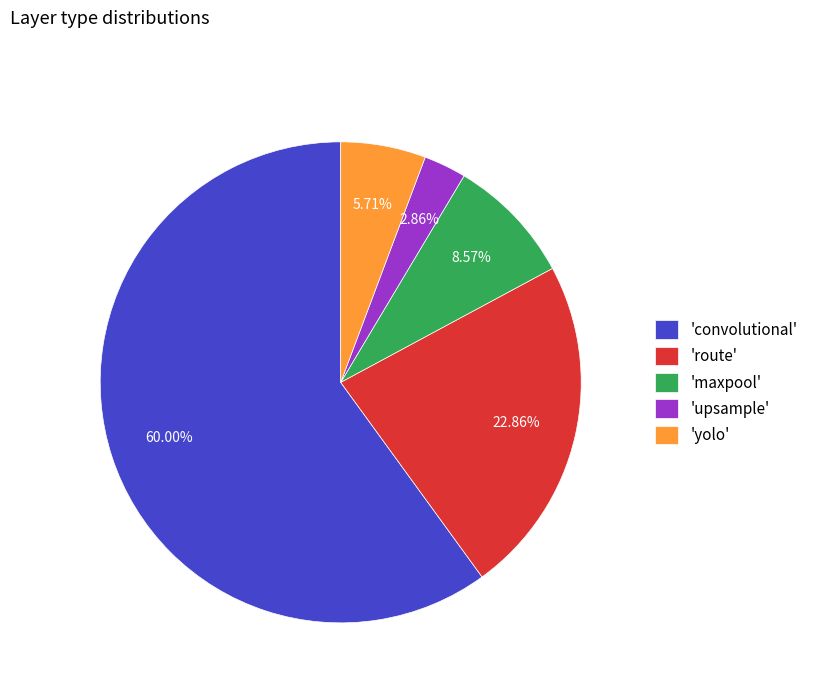

What is the ratio of the value at 'route' to the value at 'upsample'?

8.0